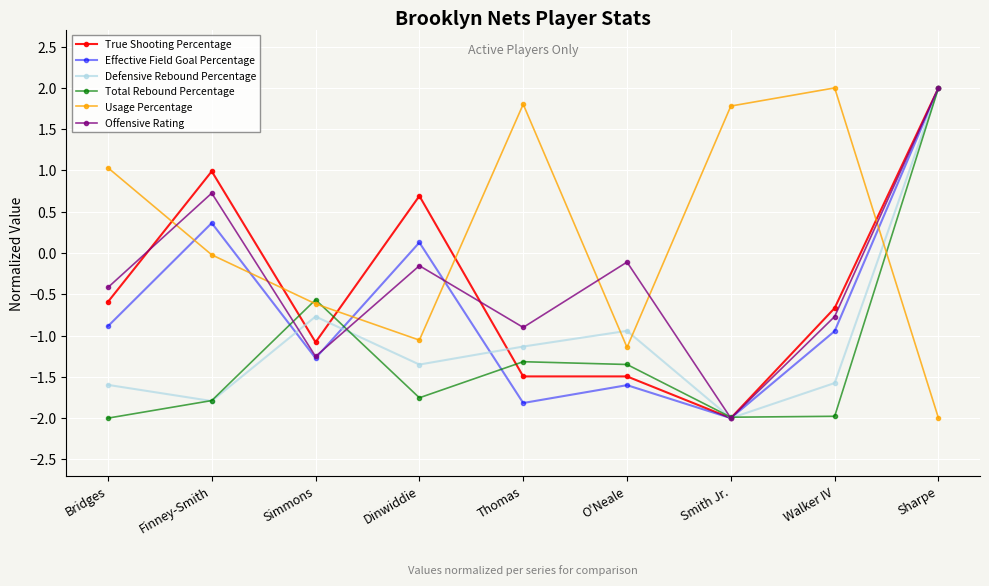

Is it true that Defensive Rebound Percentage equals 2.0 at Sharpe?

True